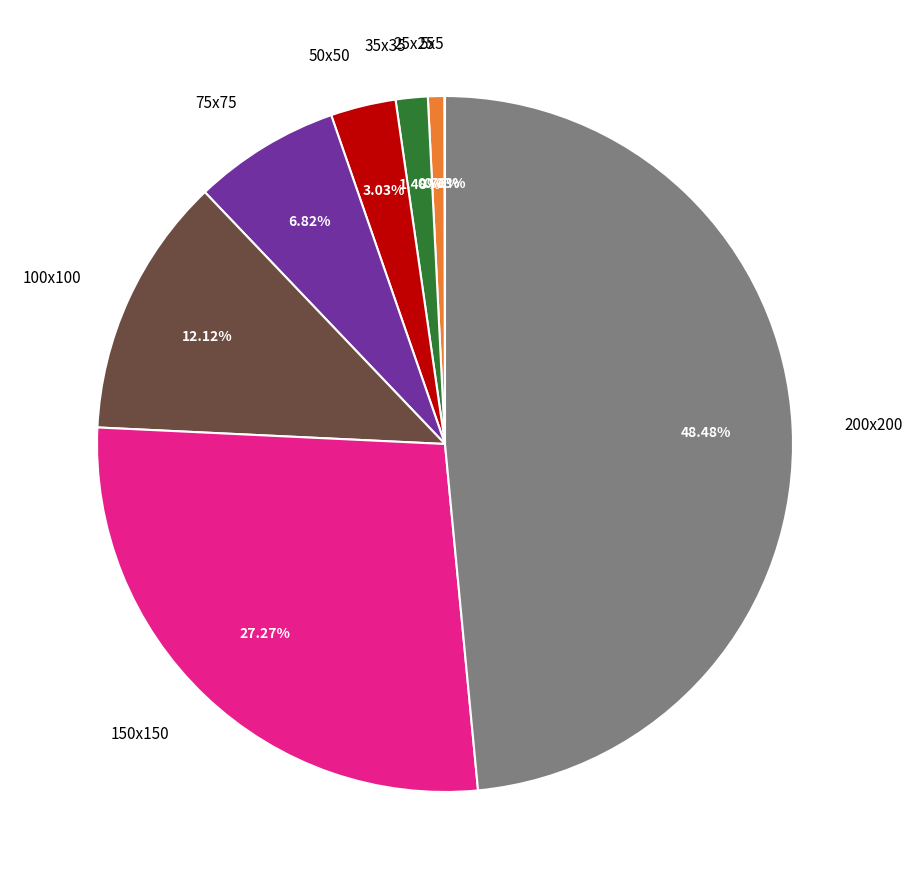

True or false: 25x25 accounts for 15% of the total.

False